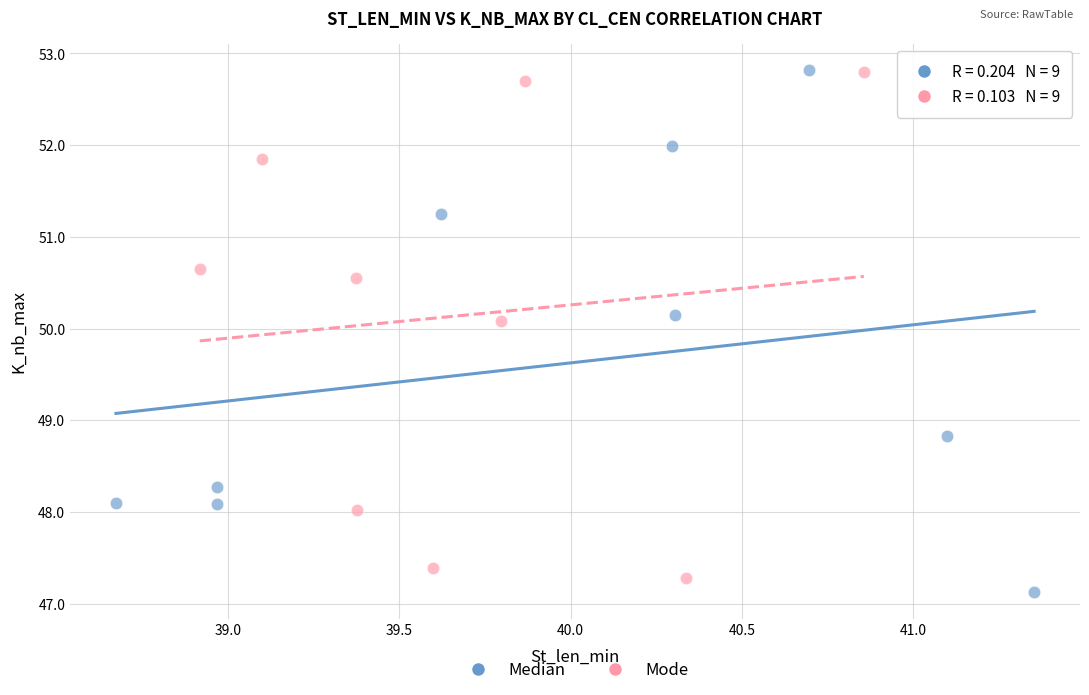

What are all the series names shown in the legend?

Median, Mode